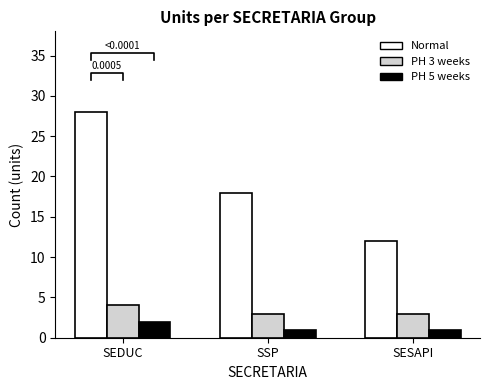

What position from the left is SSP?

2